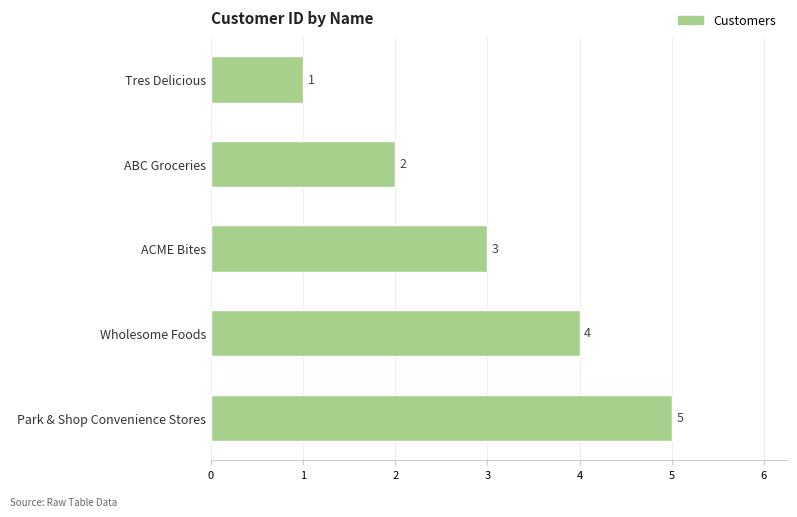

List the labels in order of value, largest first.

Park & Shop Convenience Stores, Wholesome Foods, ACME Bites, ABC Groceries, Tres Delicious